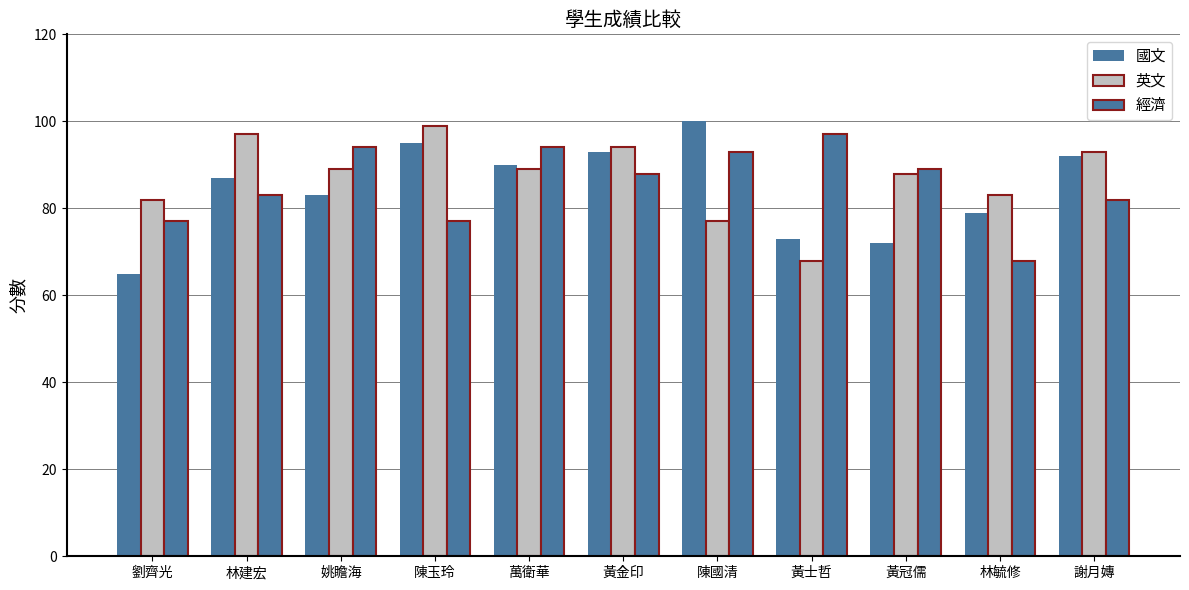

Reading left to right, what are all the values shown in this chart?

國文: 65	87	83	95	90	93	100	73	72	79	92
英文: 82	97	89	99	89	94	77	68	88	83	93
經濟: 77	83	94	77	94	88	93	97	89	68	82